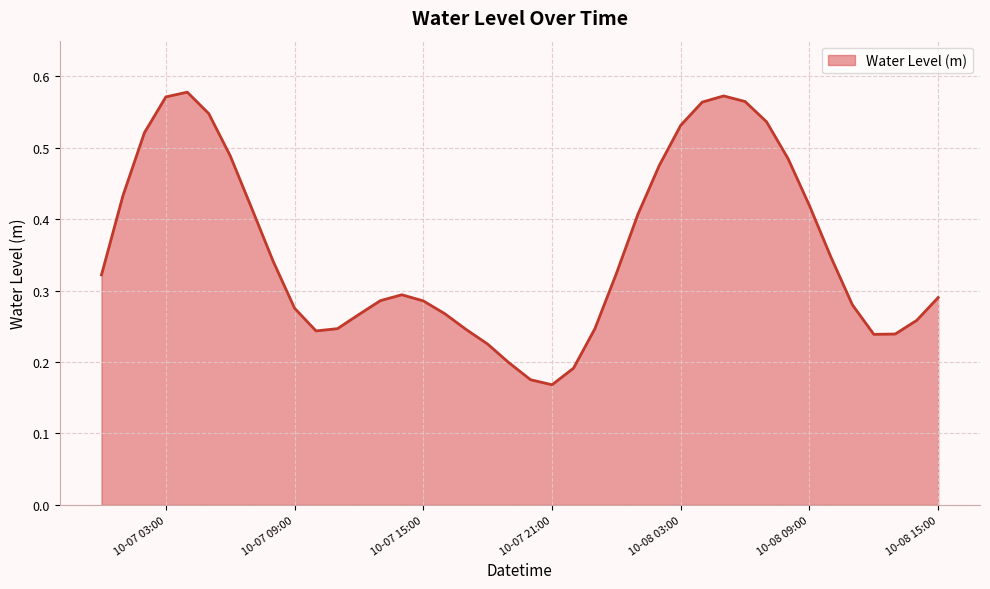

Reading left to right, extract all data points from this chart.

0.3	0.4	0.5	0.6	0.6	0.5	0.5	0.4	0.3	0.3	0.2	0.2	0.3	0.3	0.3	0.3	0.3	0.2	0.2	0.2	0.2	0.2	0.2	0.2	0.3	0.4	0.5	0.5	0.6	0.6	0.6	0.5	0.5	0.4	0.3	0.3	0.2	0.2	0.3	0.3